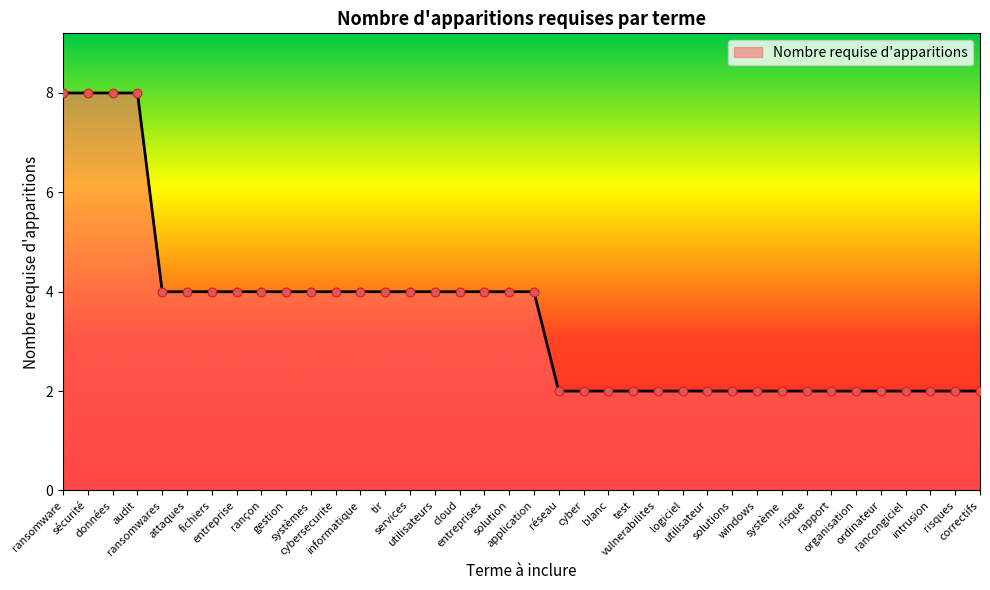

Which has a higher value, risque or rançon?

rançon